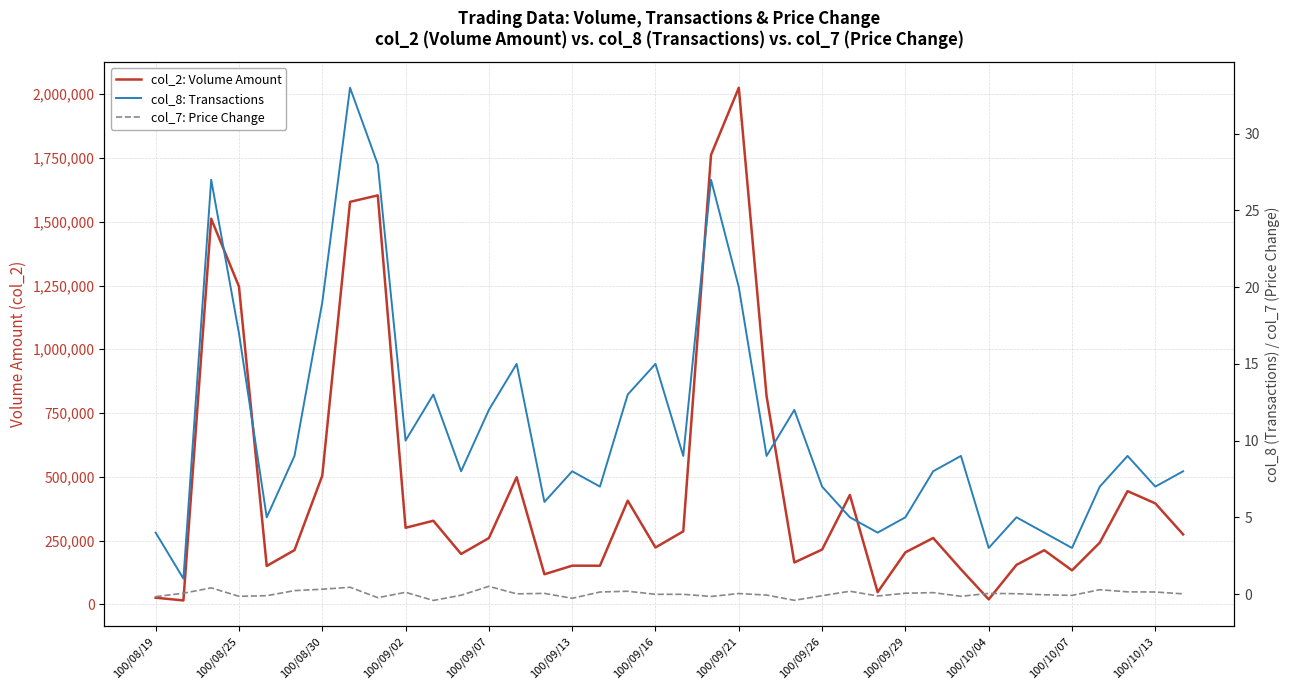

Does the chart have visible grid lines?

Yes